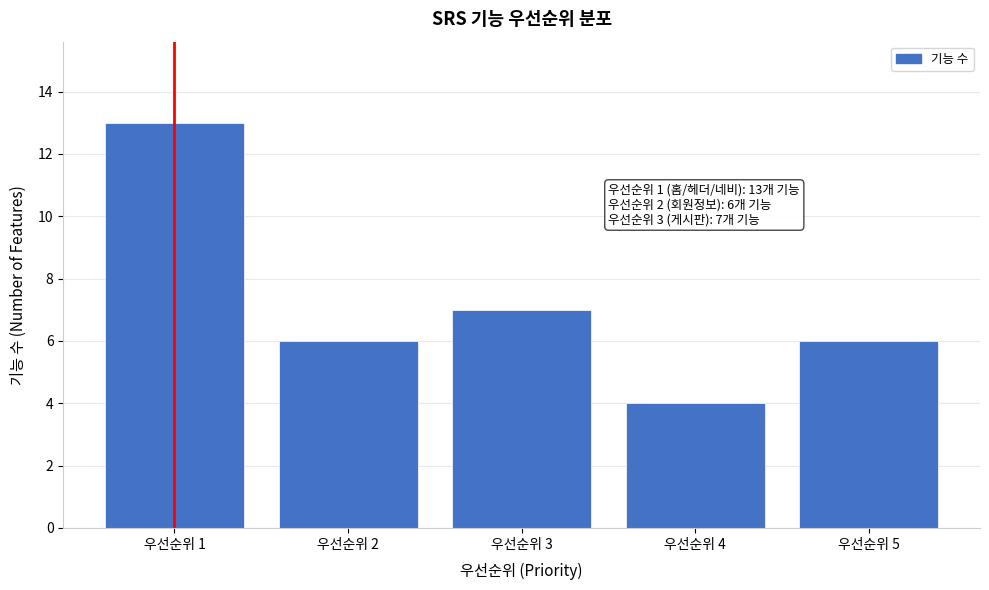

Reading left to right, what are all the values shown in this chart?

우선순위 1=13	우선순위 2=6	우선순위 3=7	우선순위 4=4	우선순위 5=6